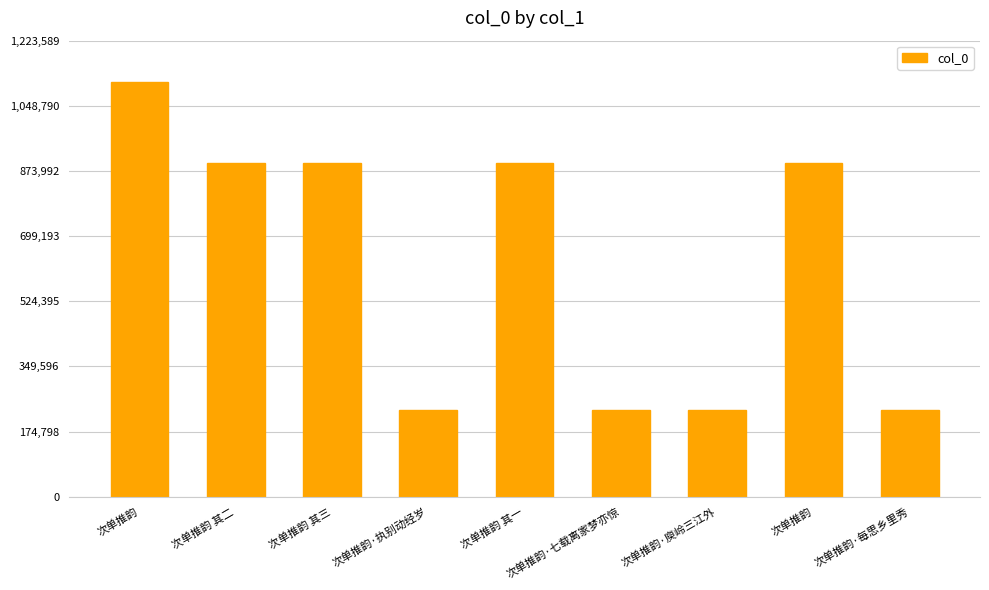

What is the difference between the maximum and minimum values?

879993